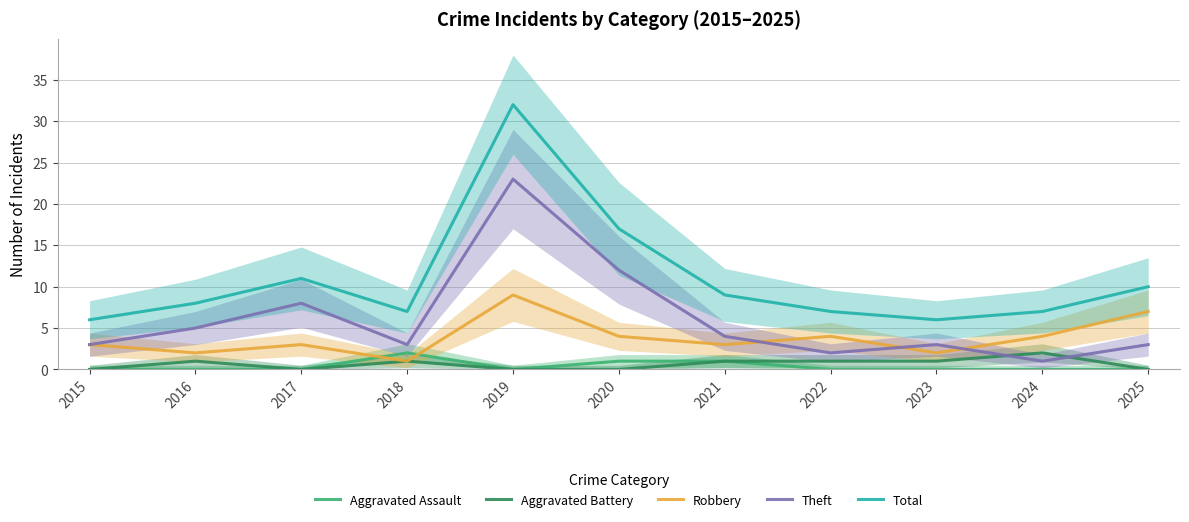

How many interior local valleys does the Total series have?

2